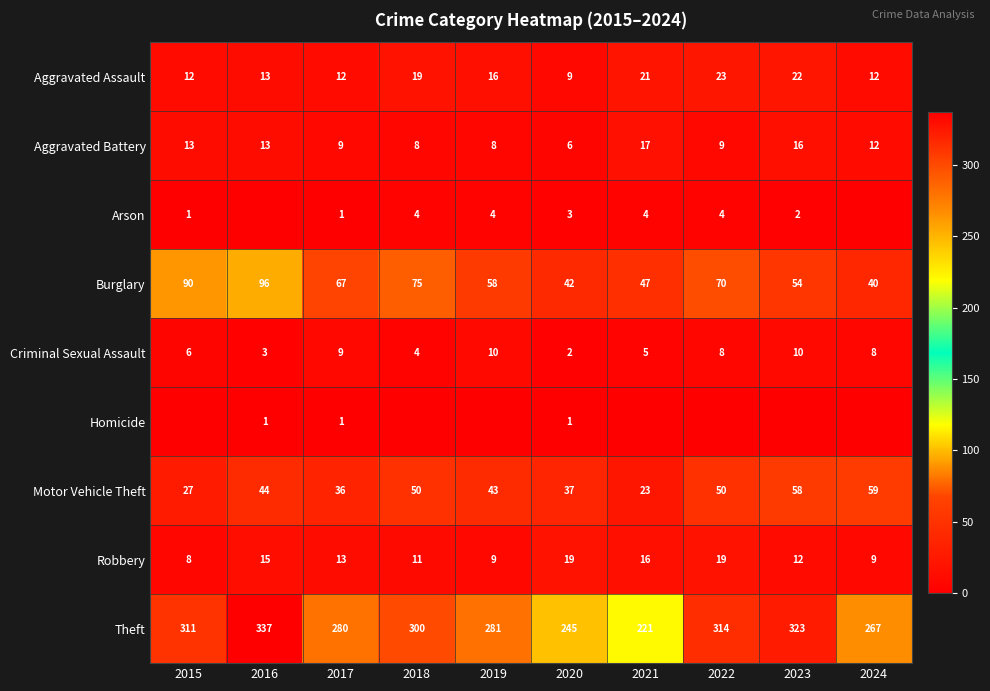

Is the value of Aggravated Assault at 2019 greater than the value of Burglary at 2023?

No